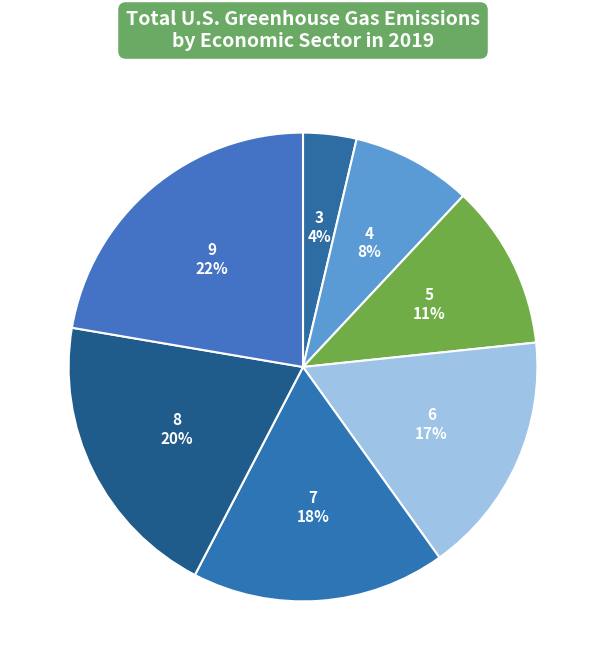

Count the number of slices in the pie.

7